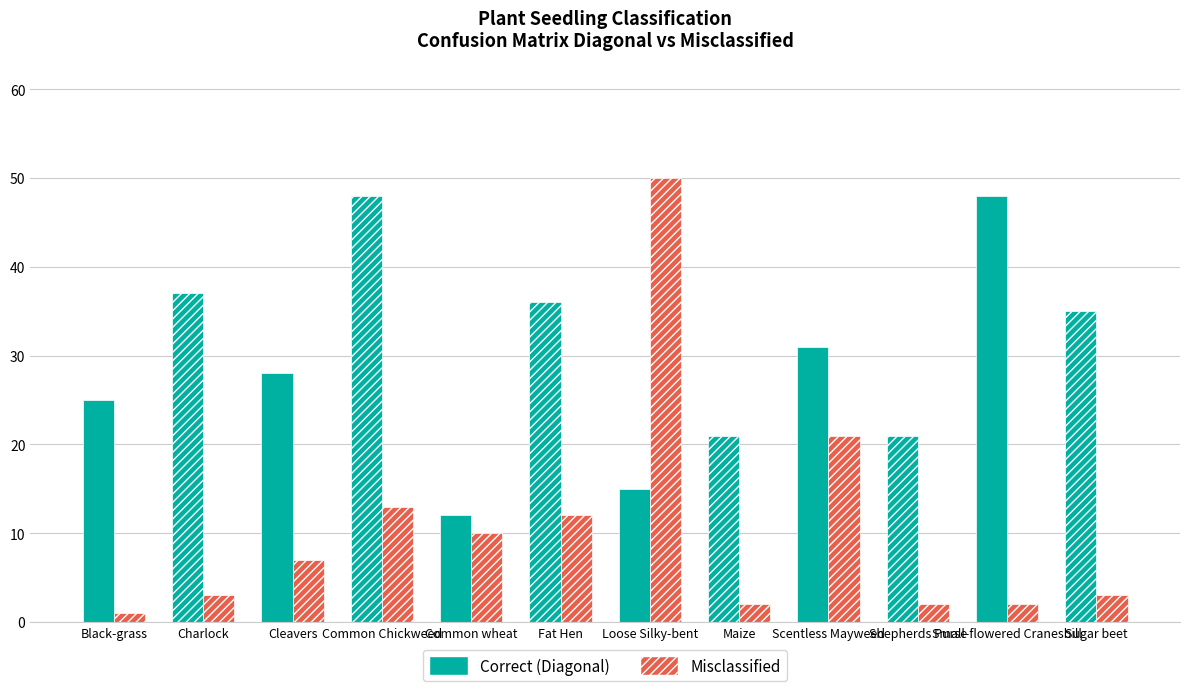

What is the highest value of the Correct (Diagonal) series?

48